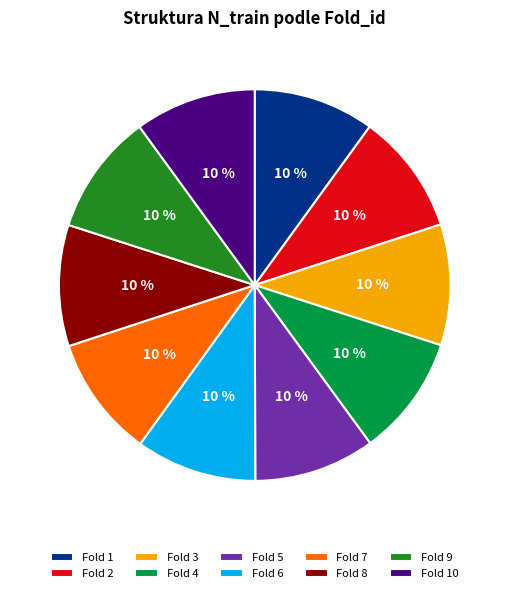

Combined, do Fold 4 and Fold 1 account for over 50%?

No